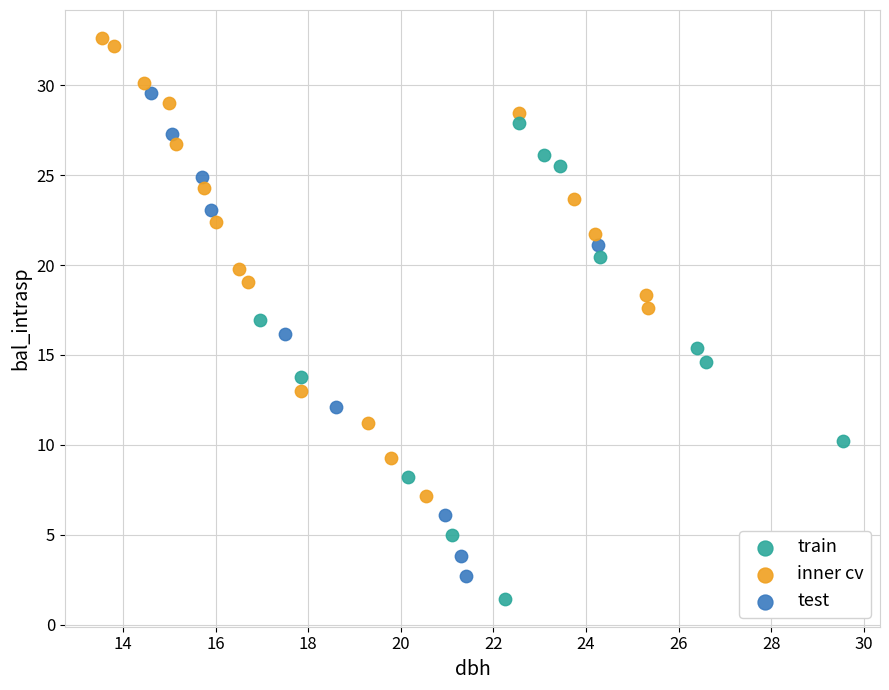

What are all the series names shown in the legend?

train, inner cv, test